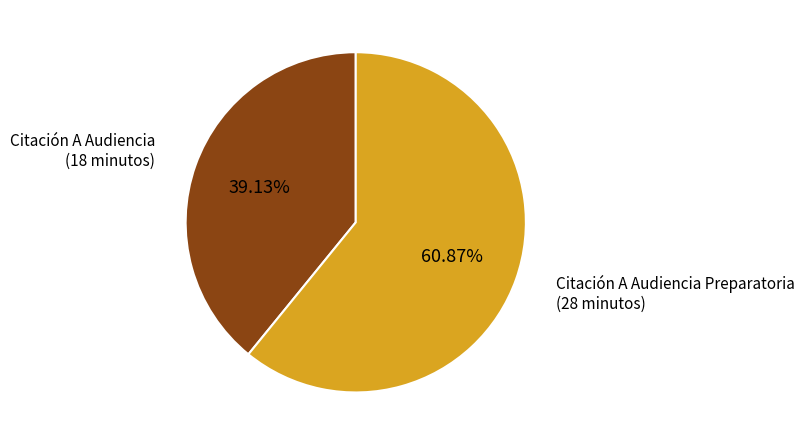

Does any single category account for the majority?

Yes